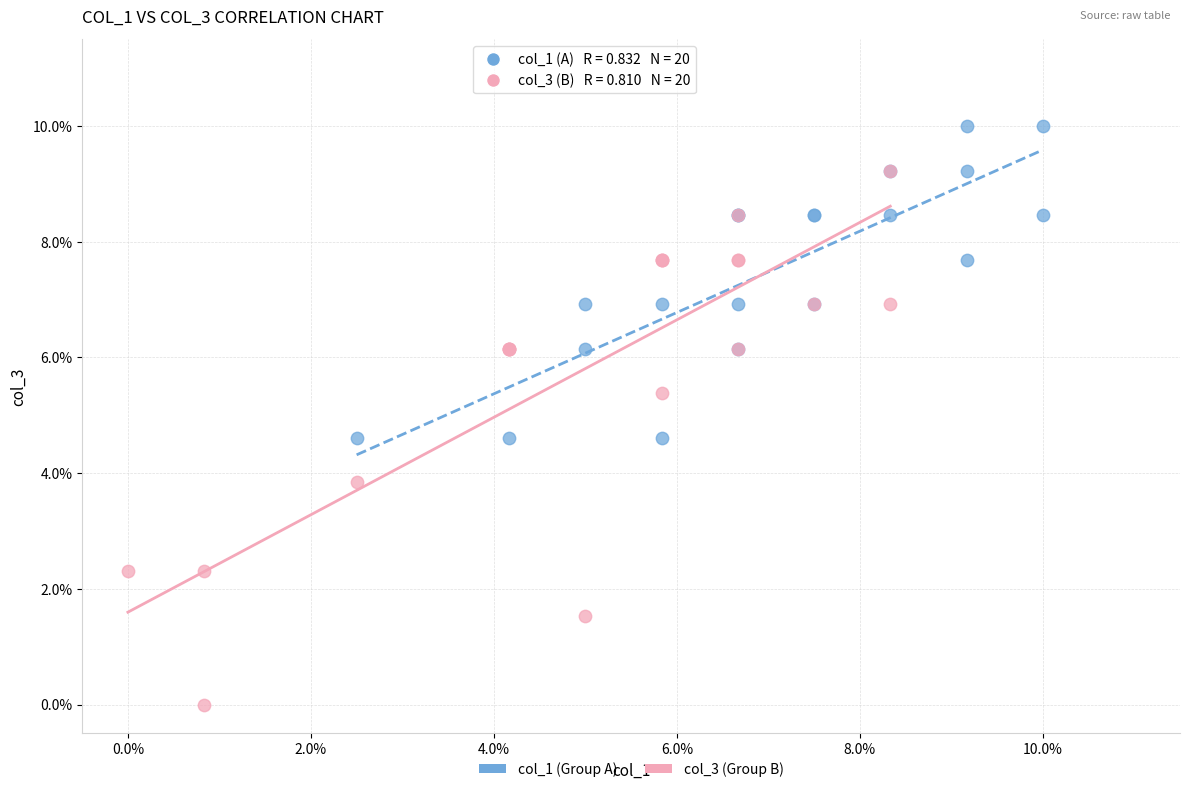

Which series has the largest Y range (max minus min)?

col_3 (Group B)